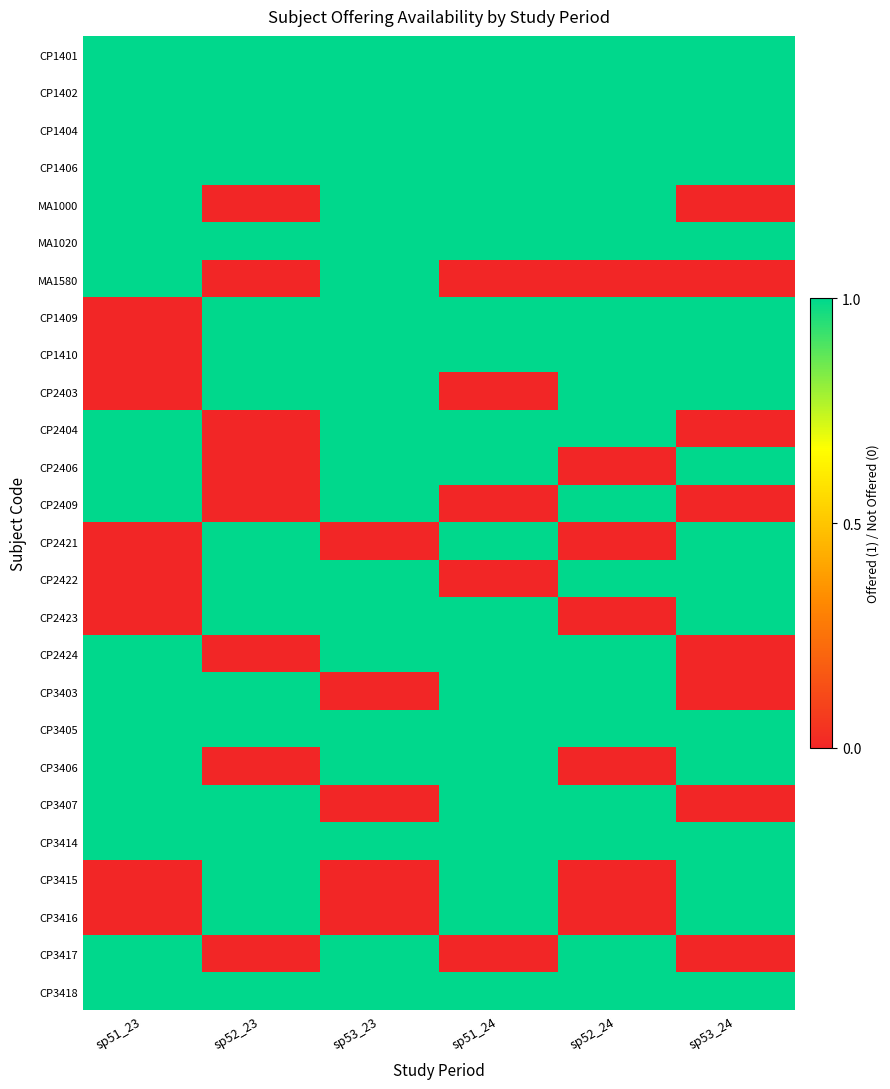

Rank the series at sp51_23 from lowest to highest value.

CP1409, CP1410, CP2403, CP2421, CP2422, CP2423, CP3415, CP3416, CP1401, CP1402, CP1404, CP1406, MA1000, MA1020, MA1580, CP2404, CP2406, CP2409, CP2424, CP3403, CP3405, CP3406, CP3407, CP3414, CP3417, CP3418